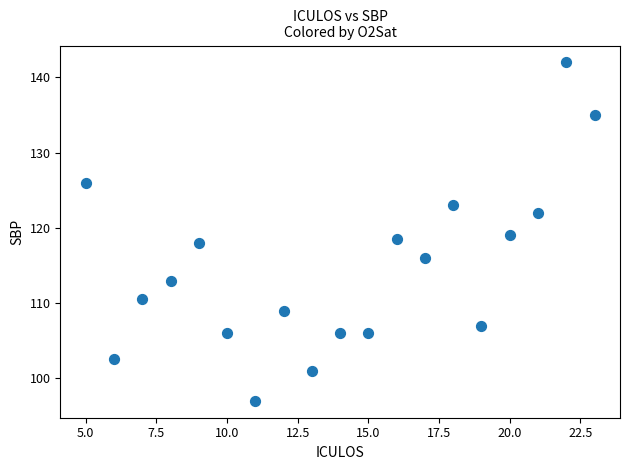

What is the range of Y values (max minus min)?

45.0